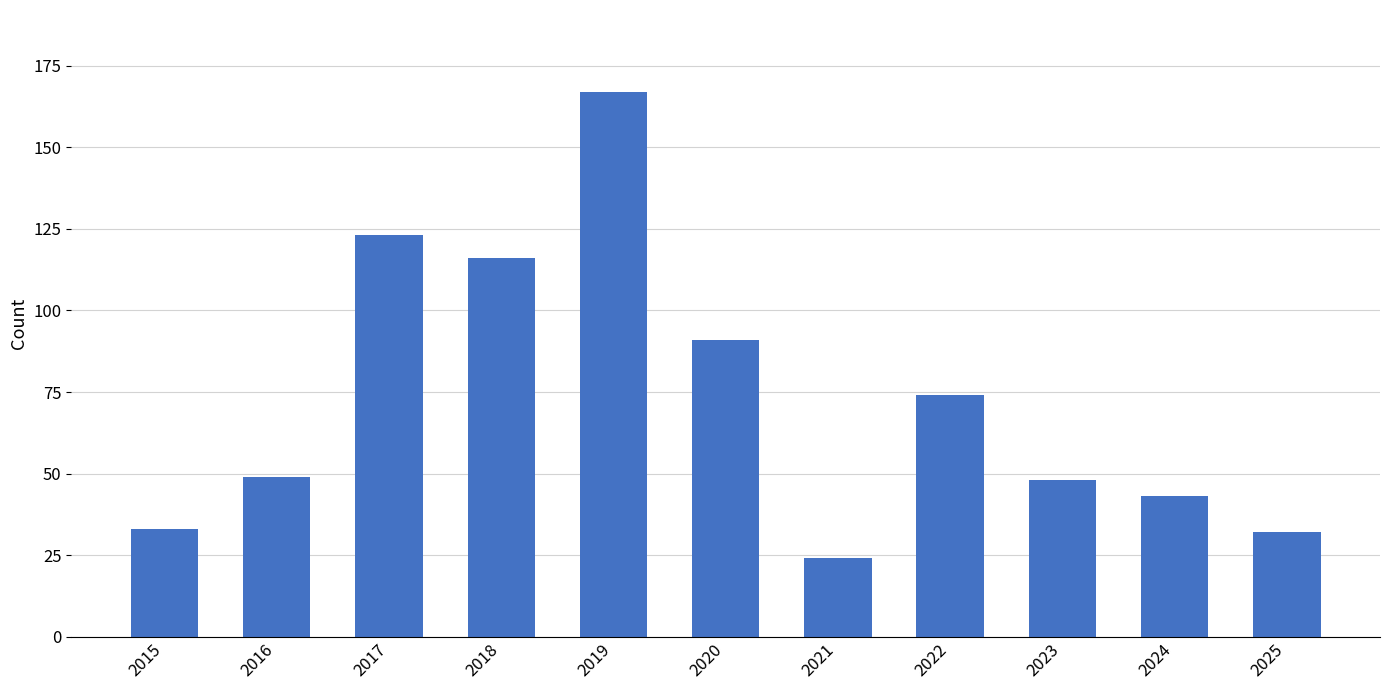

What is the maximum value shown in the chart?

167